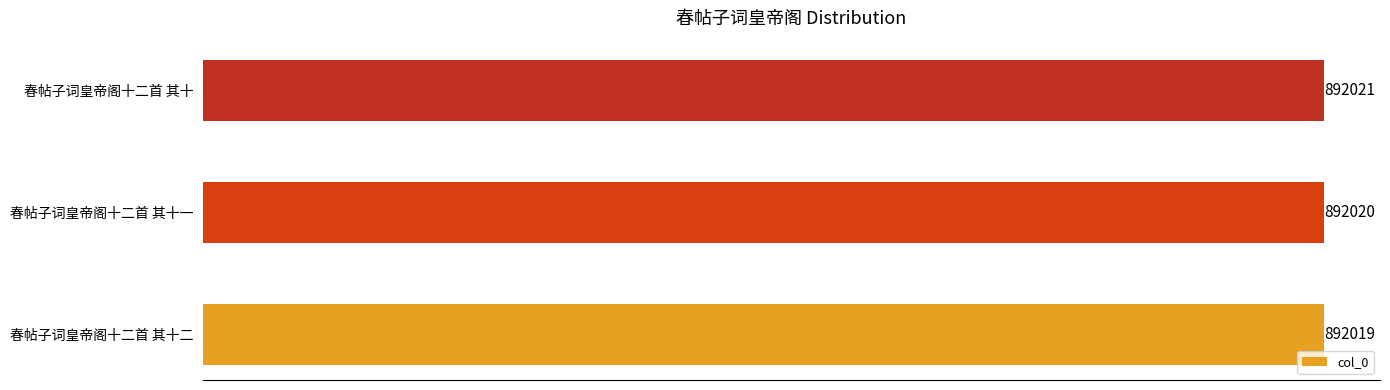

Where is the data nearest to the value 892020?

春帖子词皇帝阁十二首 其十一